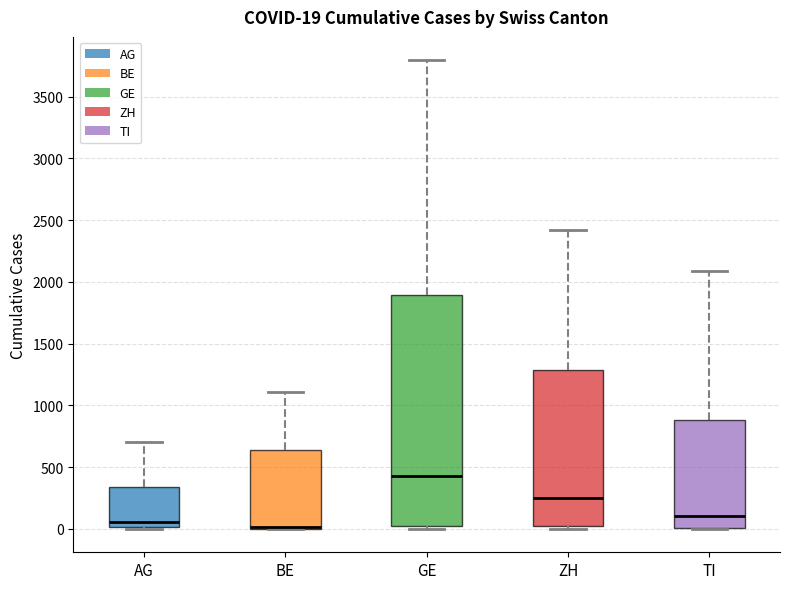

Comparing the boxes themselves (not the whiskers), which one is the tallest?

GE